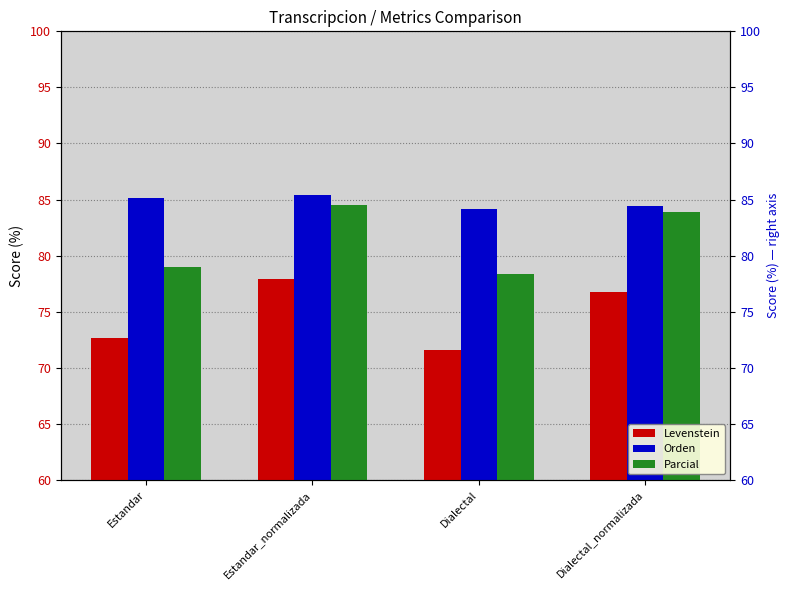

Reading right to left, what are all the values shown in this chart?

Levenstein: 76.8	71.6	78.0	72.7
Orden: 84.4	84.1	85.4	85.1
Parcial: 83.9	78.4	84.5	79.0